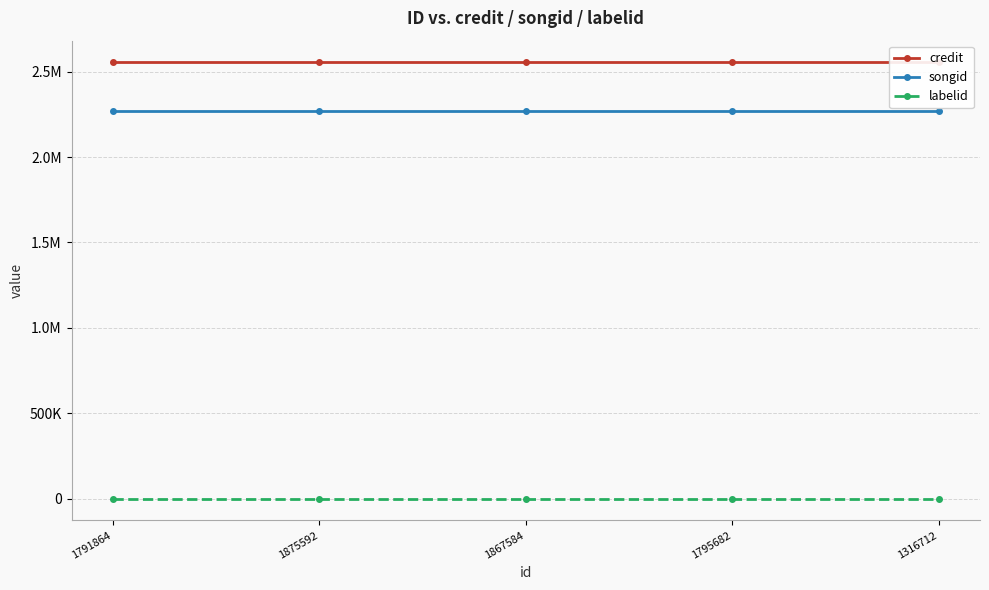

Does the chart have visible grid lines?

Yes